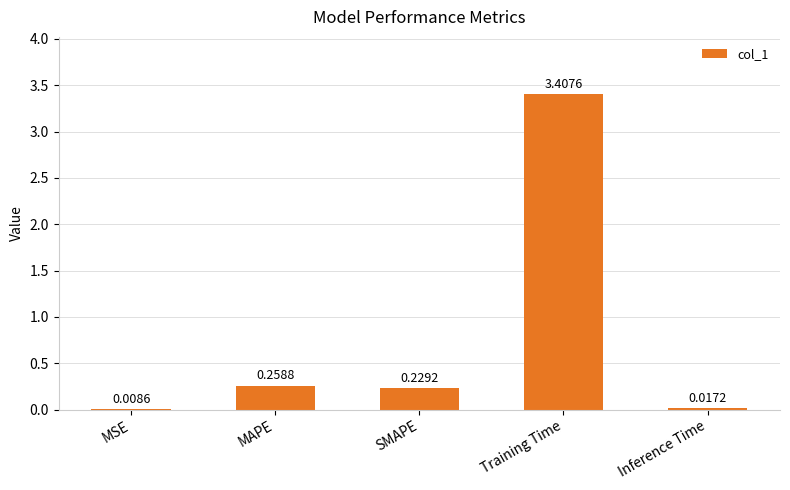

At which category does the chart reach its peak across all series?

Training Time